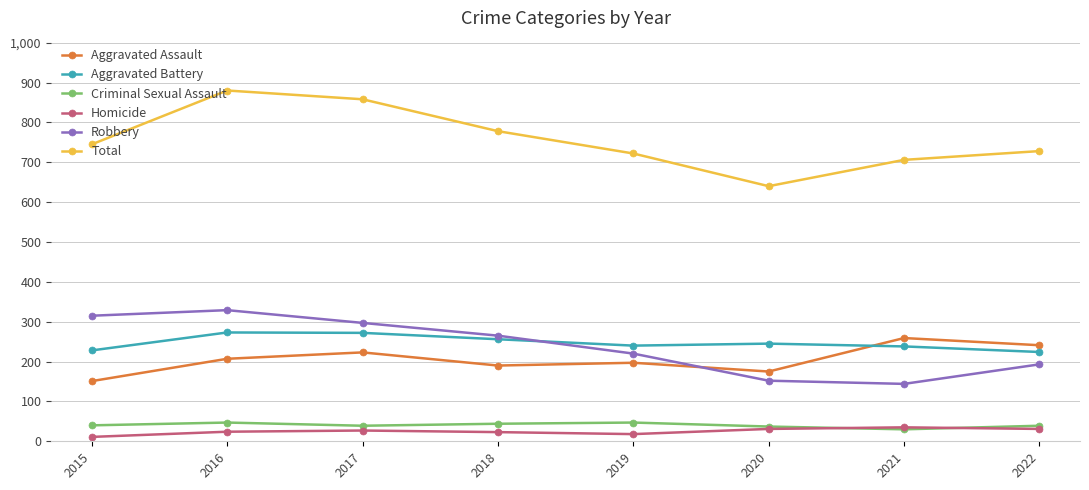

What is the lowest value of the Criminal Sexual Assault series?

30